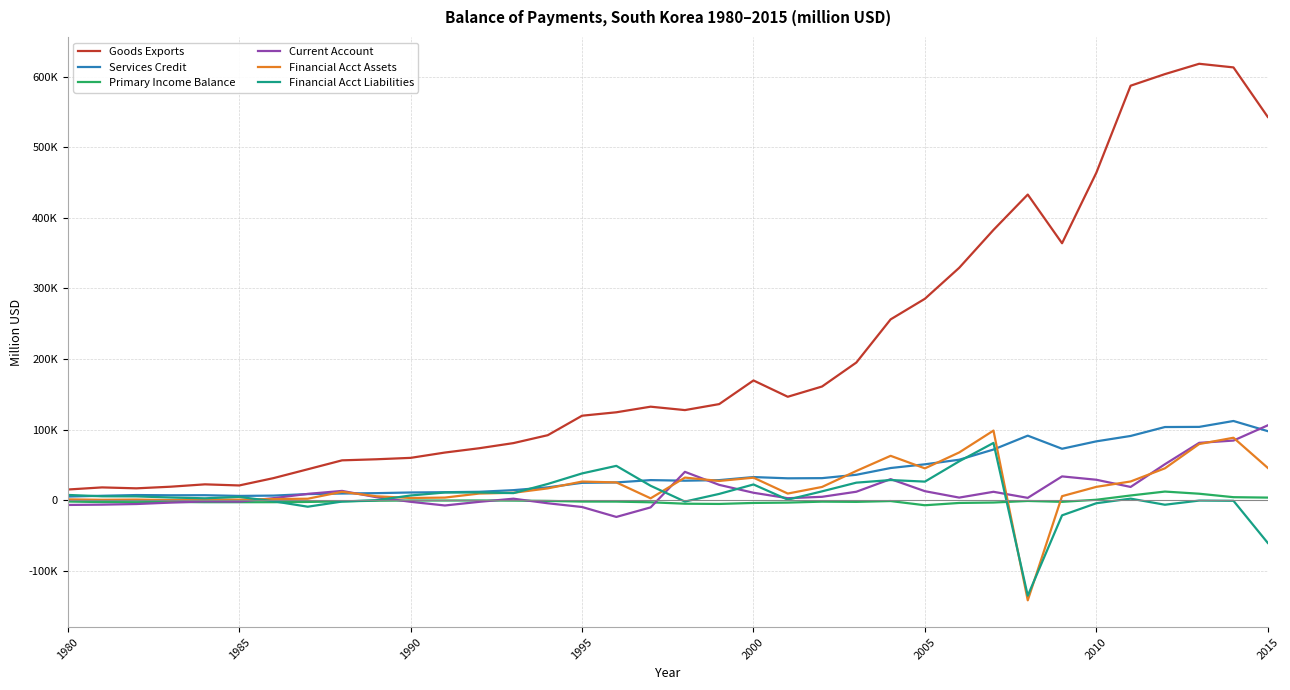

What are all the series names shown in the legend?

Goods Exports, Services Credit, Primary Income Balance, Current Account, Financial Acct Assets, Financial Acct Liabilities